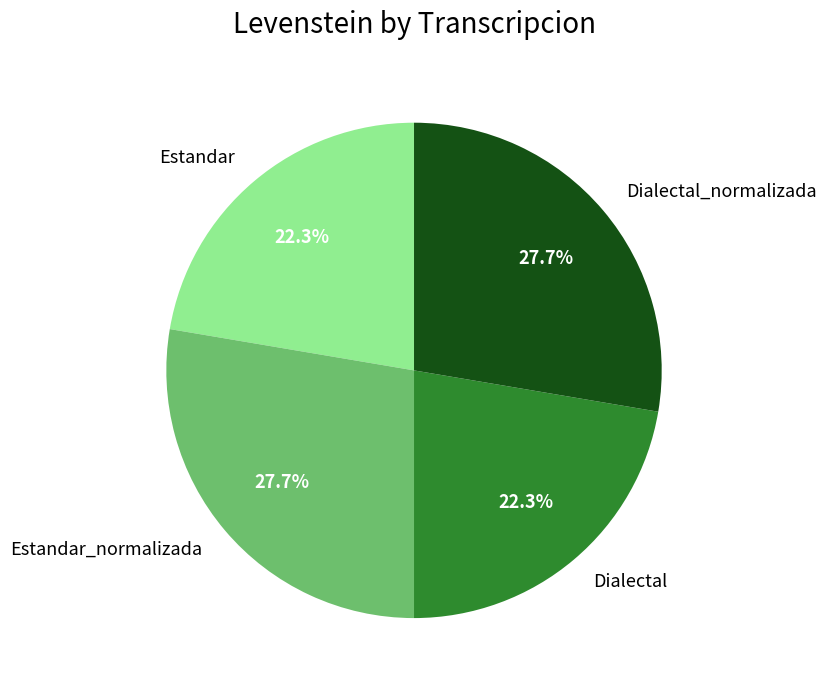

How much of the chart is everything except Dialectal_normalizada?

72.3%